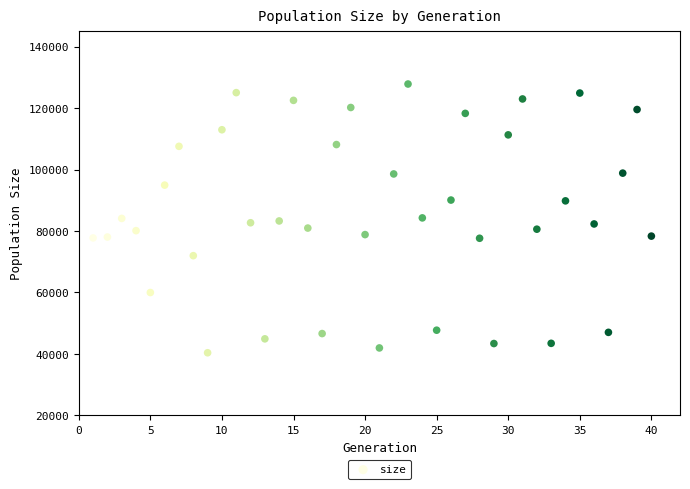

What is the range of Y values (max minus min)?

87448